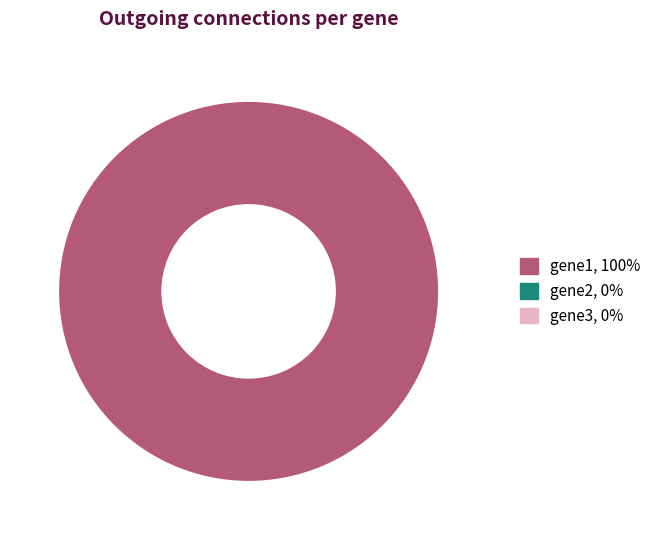

Is there a majority slice in this chart?

Yes